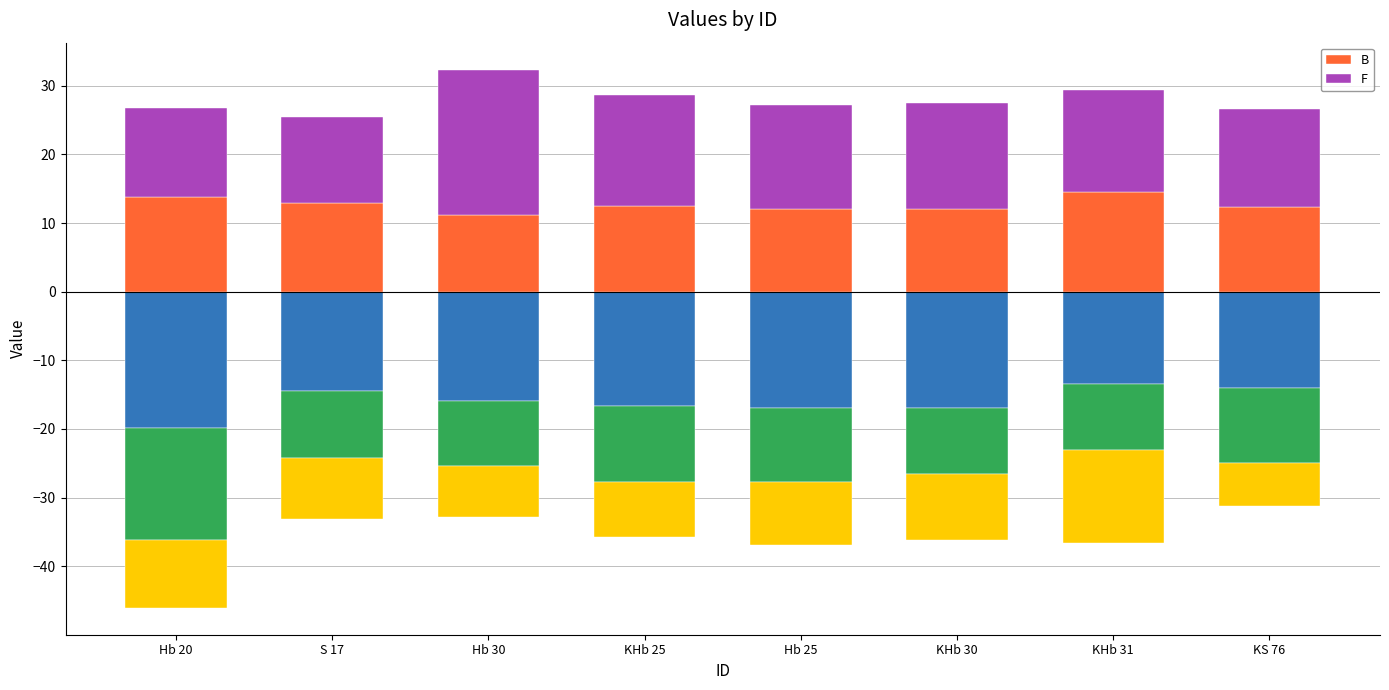

What position from the left is Hb 30?

3